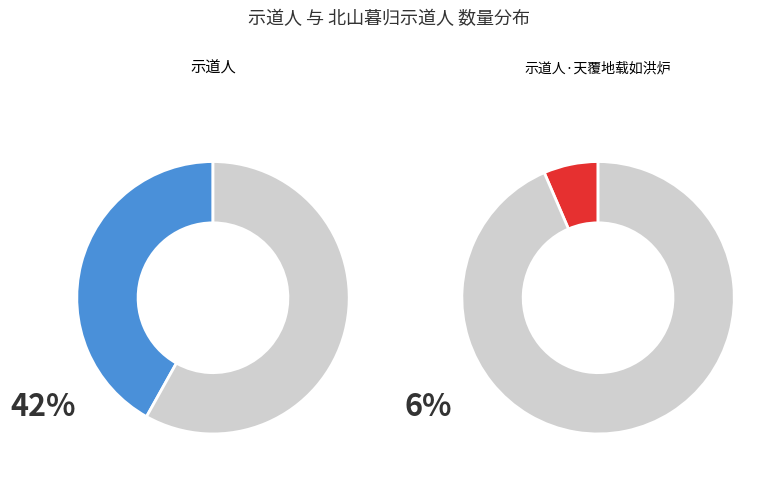

Is there a majority slice in this chart?

No